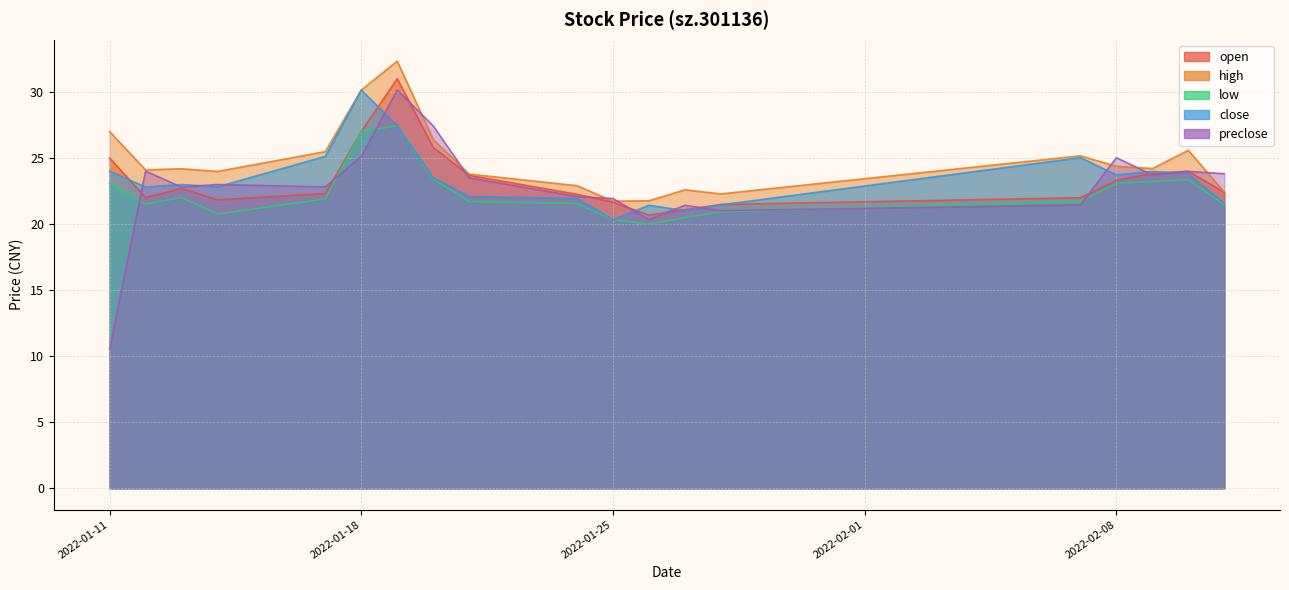

What is the minimum value for preclose?

10.5